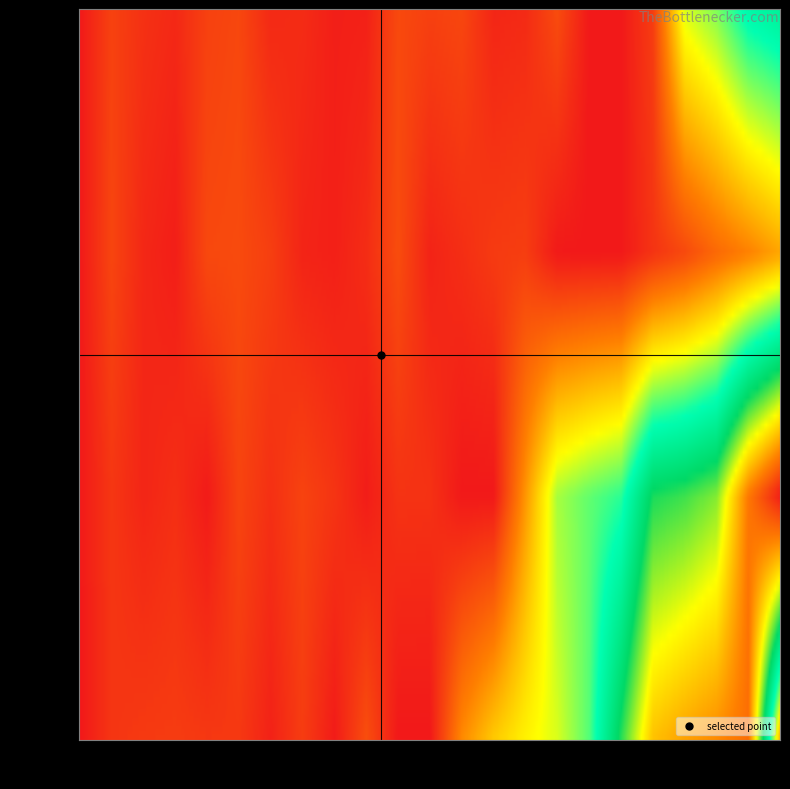

What is the sum of the row_9 values at 22 and 16?

399.0